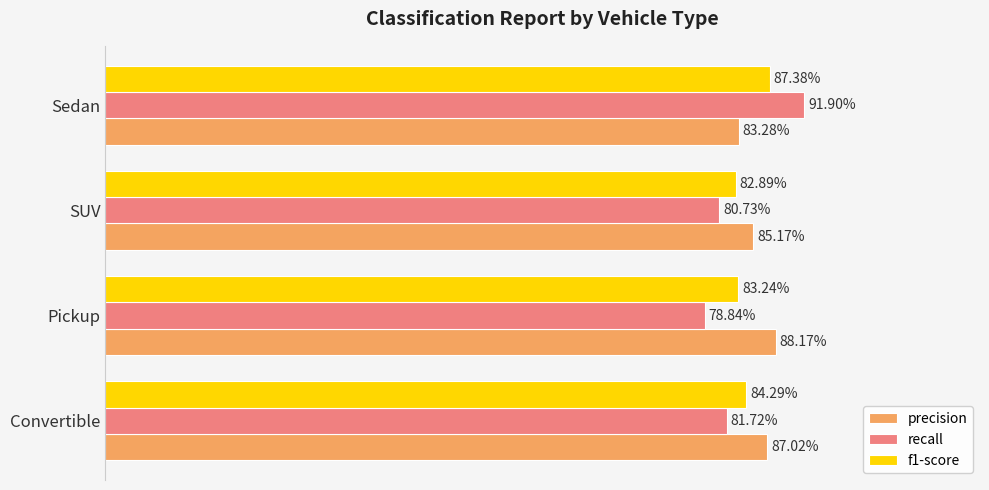

What is the value of the f1-score bar at the 2nd from the left?

0.8